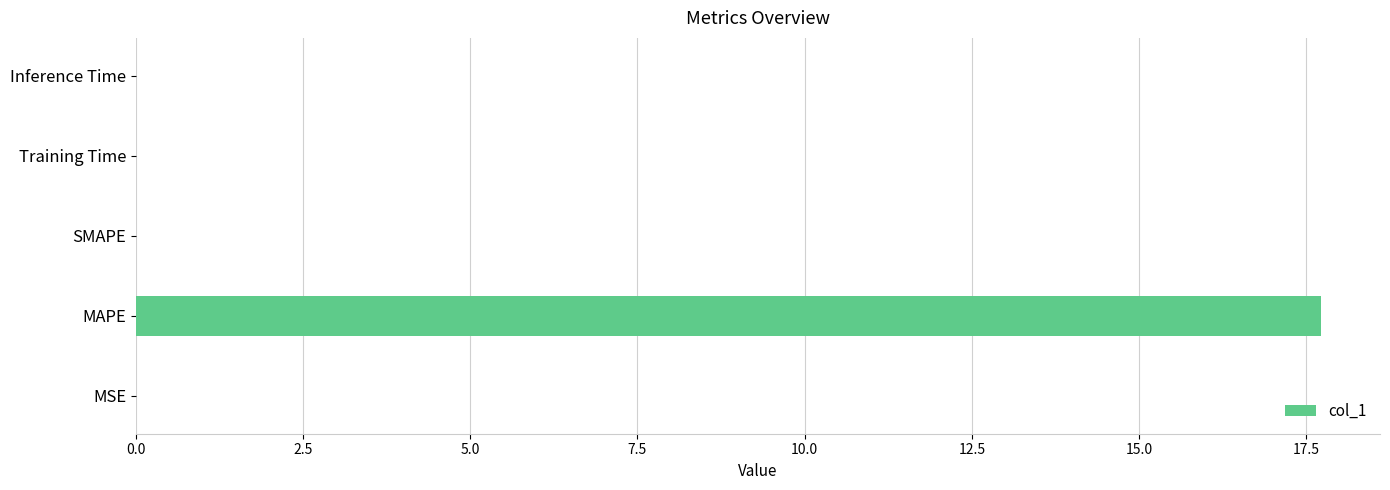

What is the approximate value at MAPE?

17.7